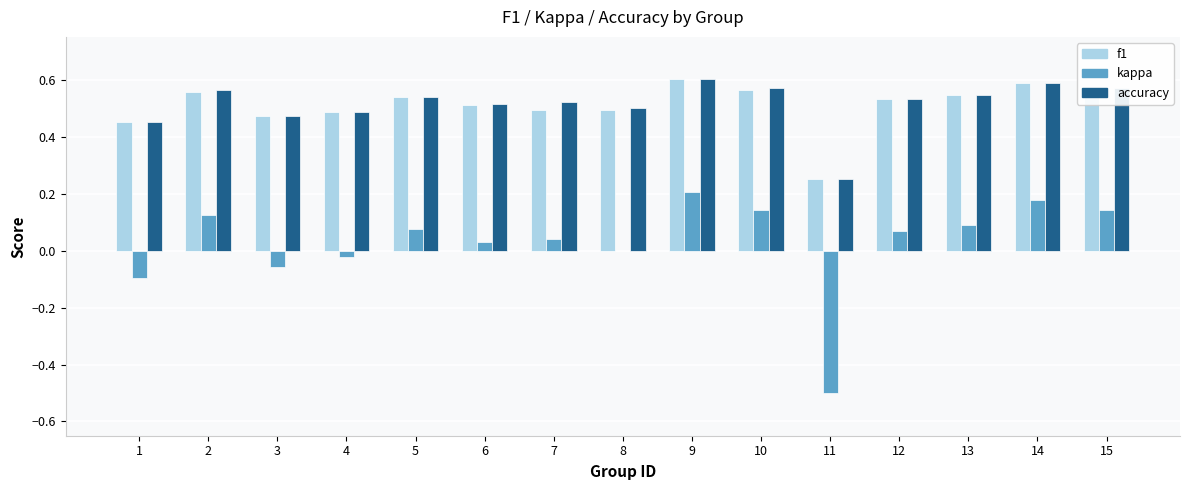

Is the value of kappa at 2 greater than the value of accuracy at 9?

No